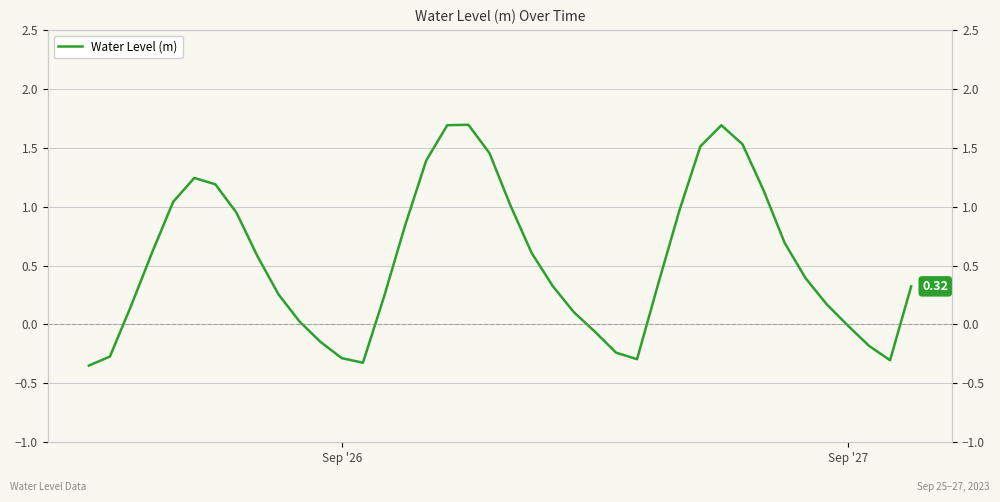

Which label corresponds to the smallest value in the chart?

Sep '26